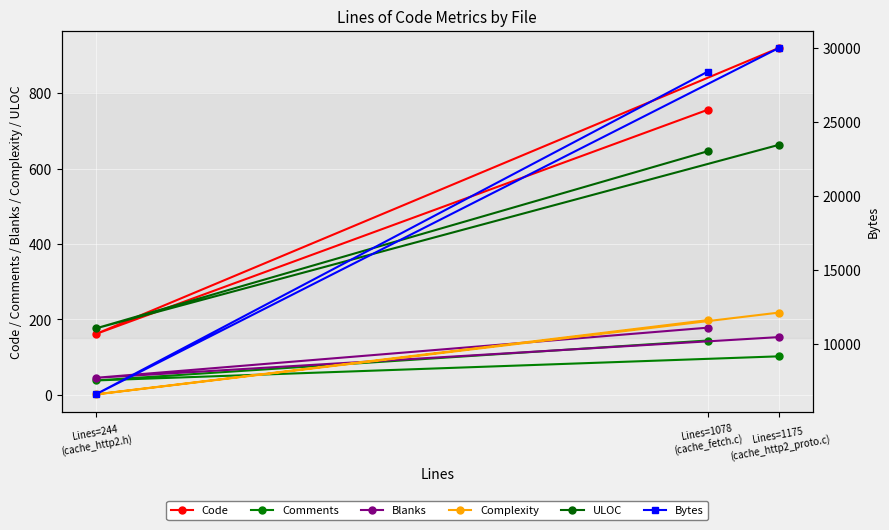

What is the label of the 1st point from the right?

Lines=1078
(cache_fetch.c)